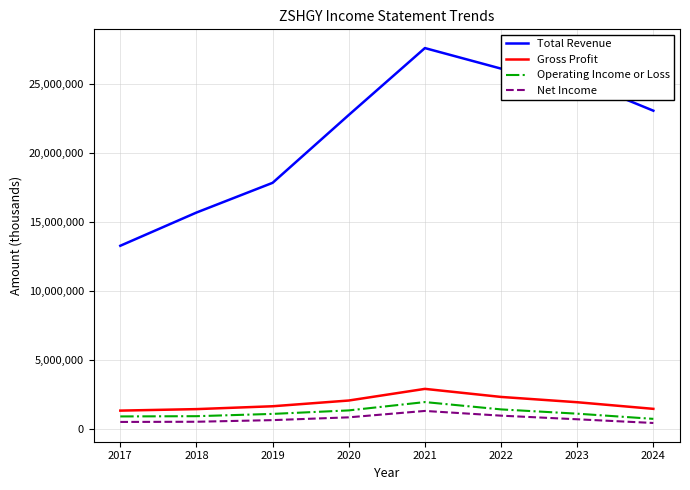

Between 2019 and 2024, which series saw the biggest shift?

Total Revenue